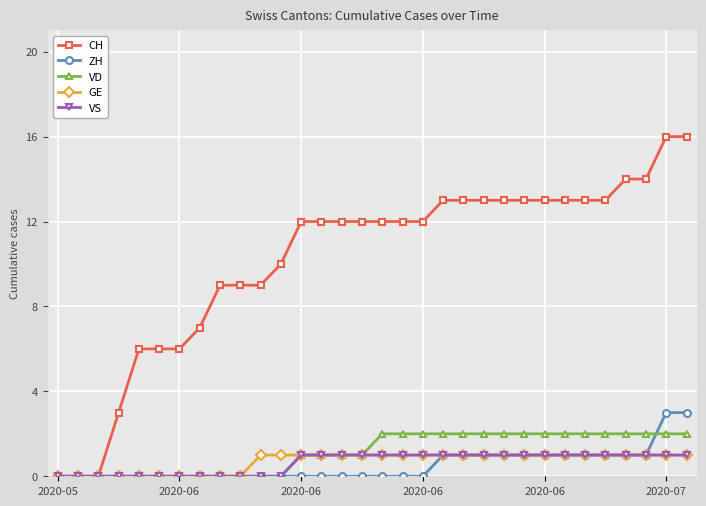

What is the average value of the ZH series?

1